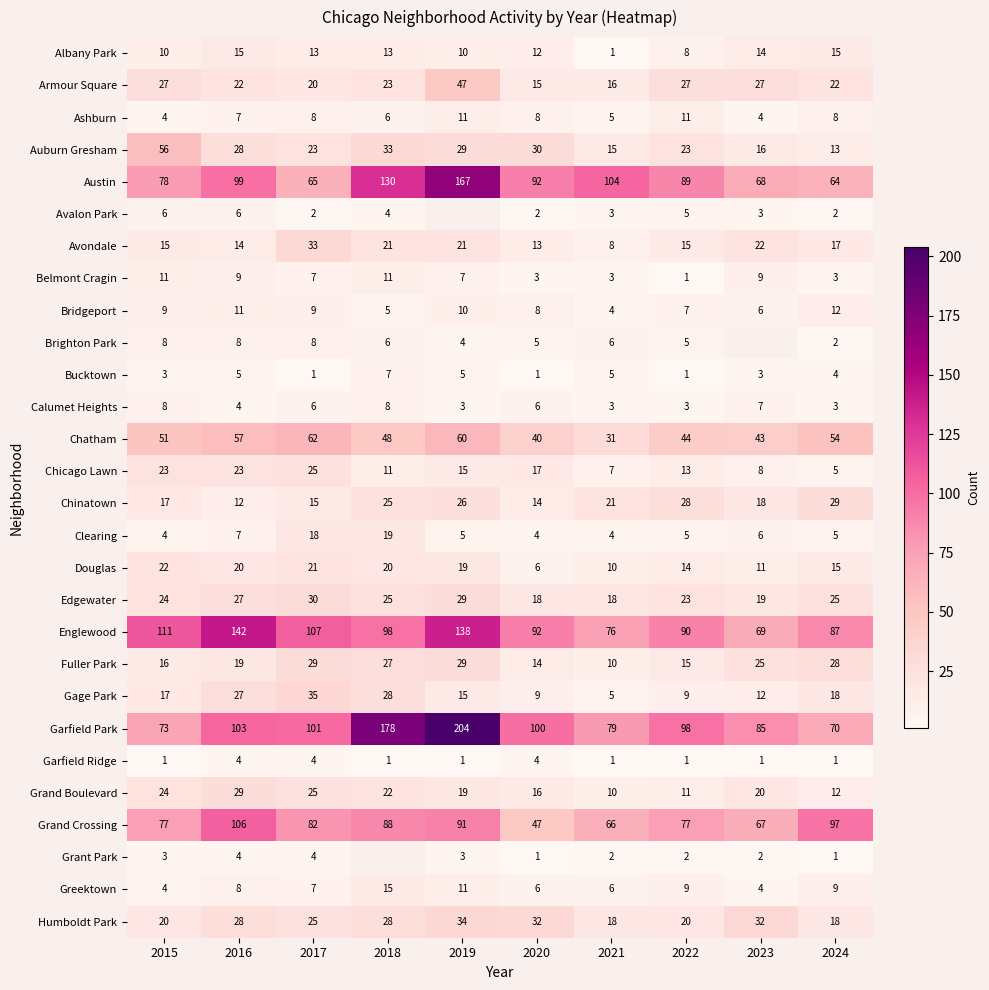

True or false: Fuller Park has a value of 7.1 at 2015.

False